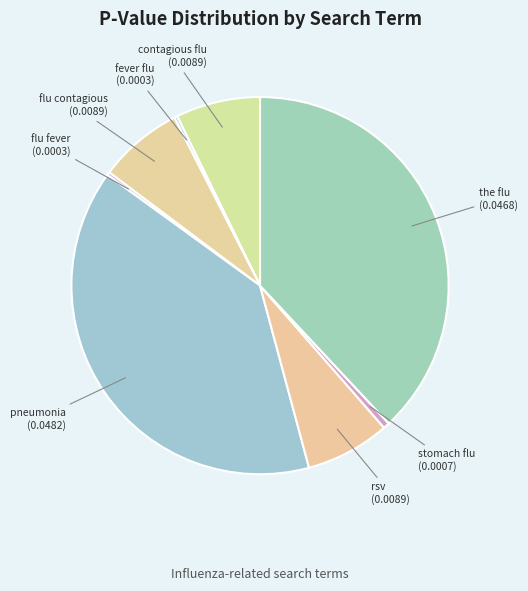

Rank the categories by value from highest to lowest.

pneumonia, the flu, contagious flu, flu contagious, rsv, stomach flu, fever flu, flu fever